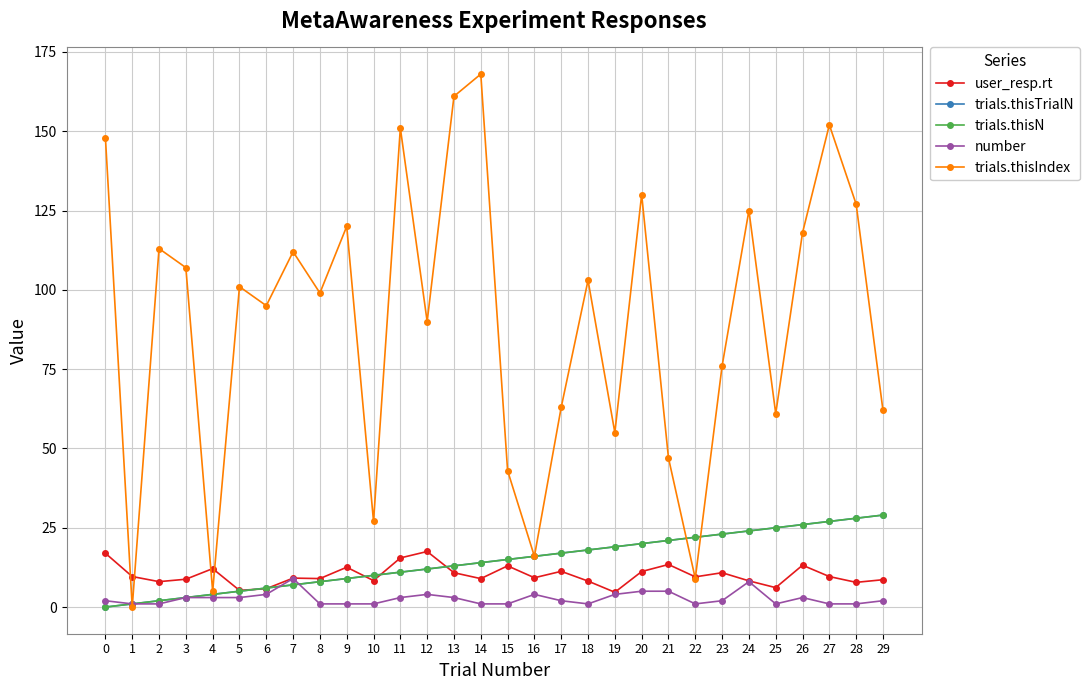

Is this an area chart (filled region under the line)?

No